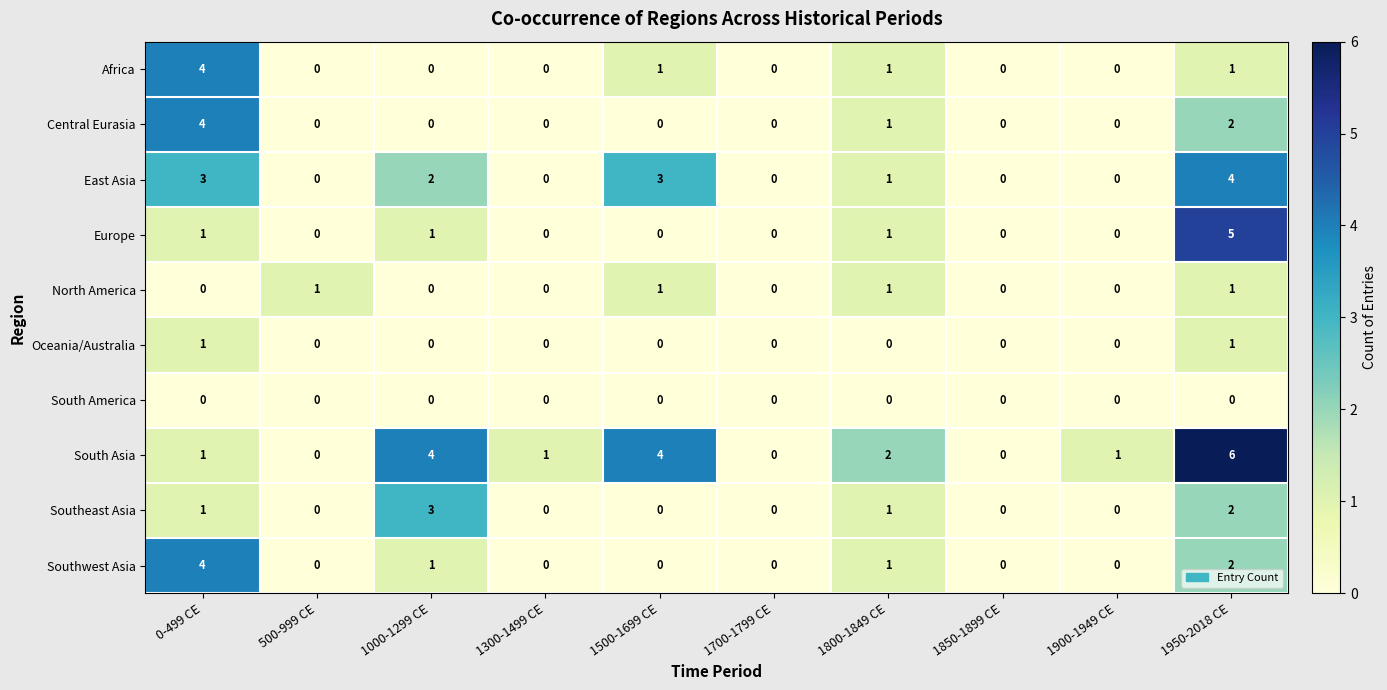

At which category is the sum across all series the highest?

1950-2018 CE